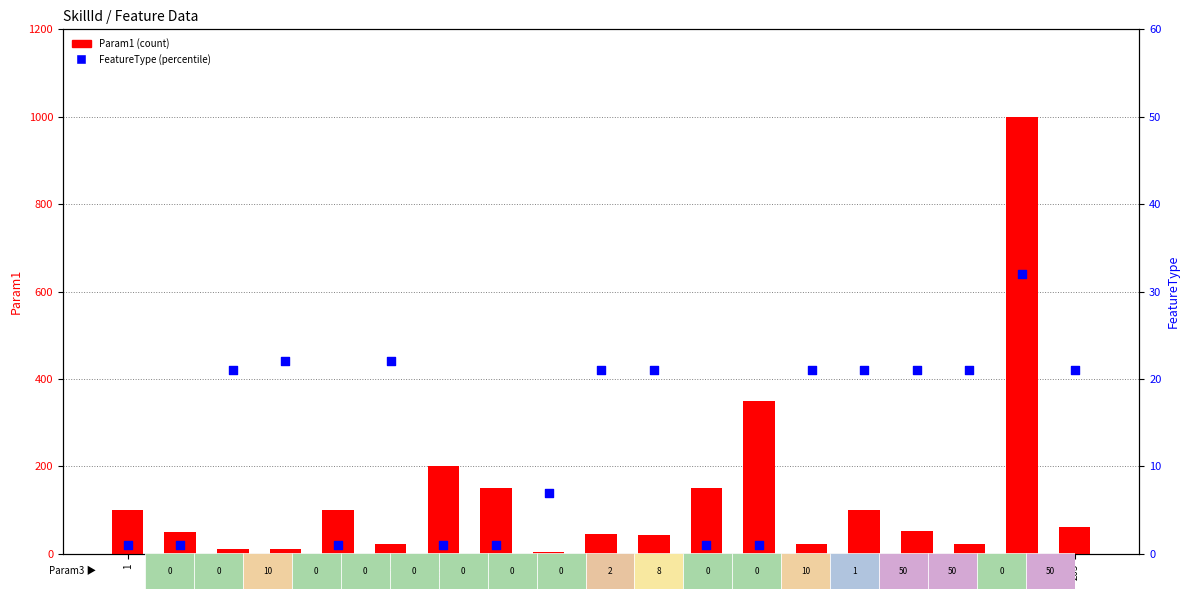

At how many categories does at least one series exceed 134?

5